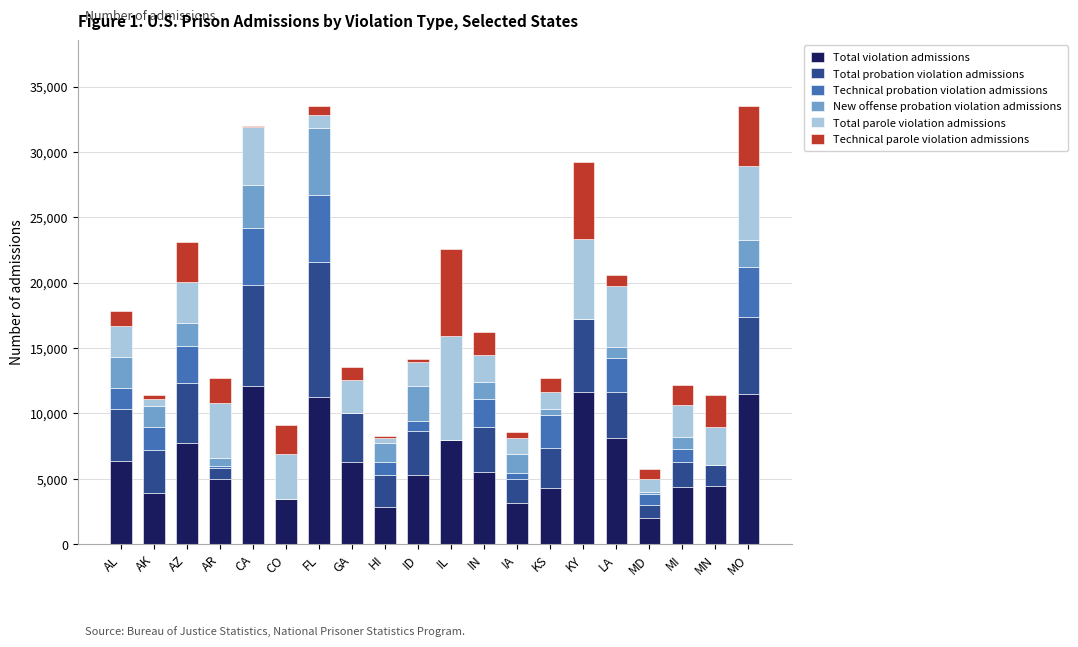

What is the total value across all series at AZ?

23076